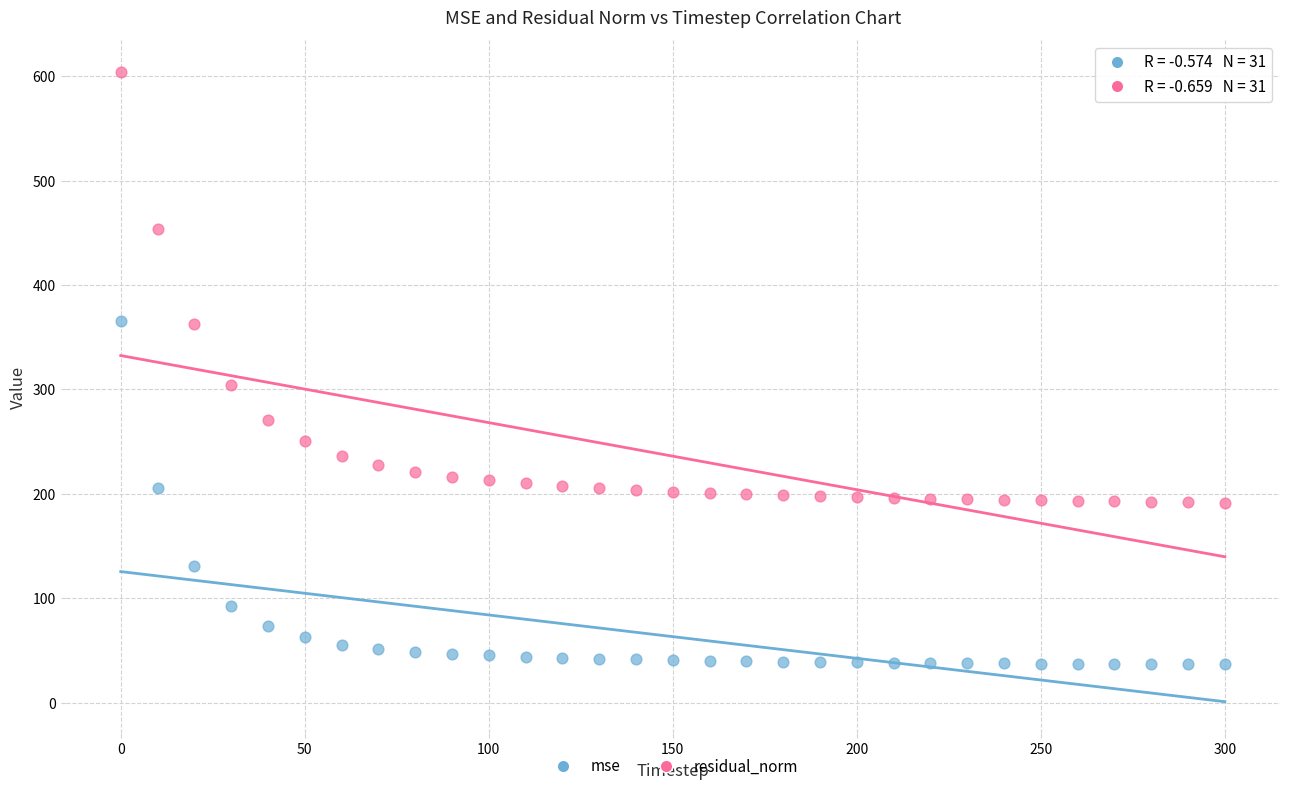

Which series reaches the minimum Y coordinate?

mse